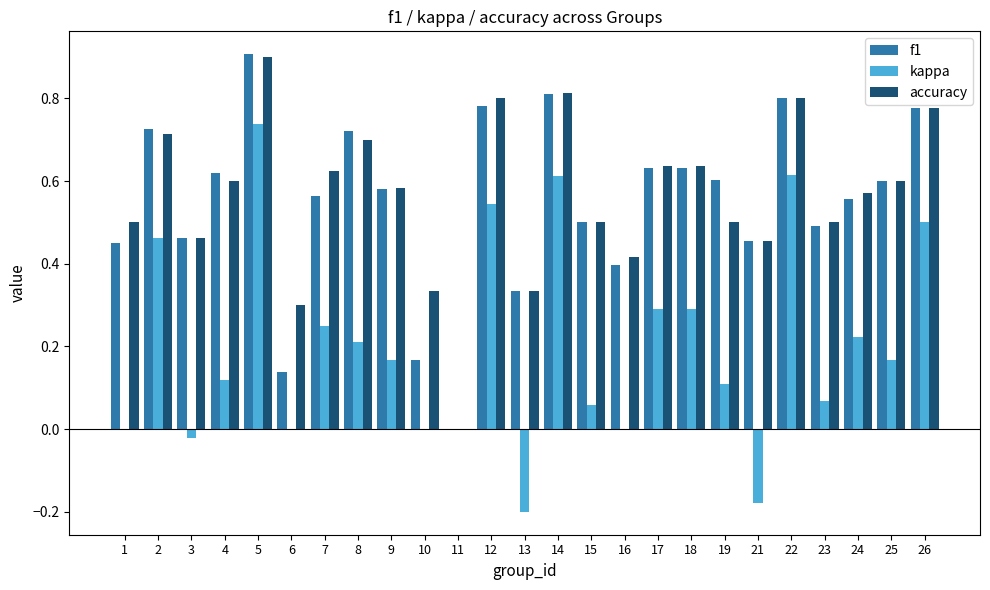

Is the value of f1 at 13 greater than the value of accuracy at 7?

No